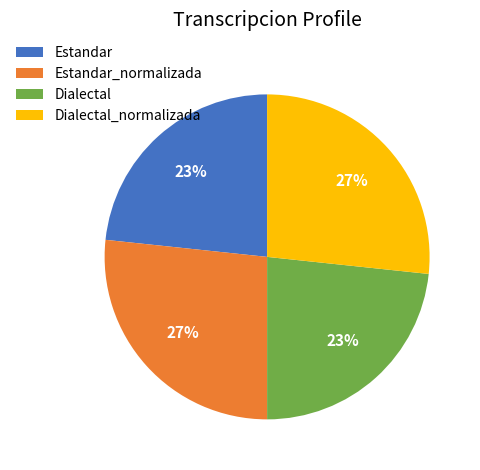

Does Estandar_normalizada represent more than half of the total?

No